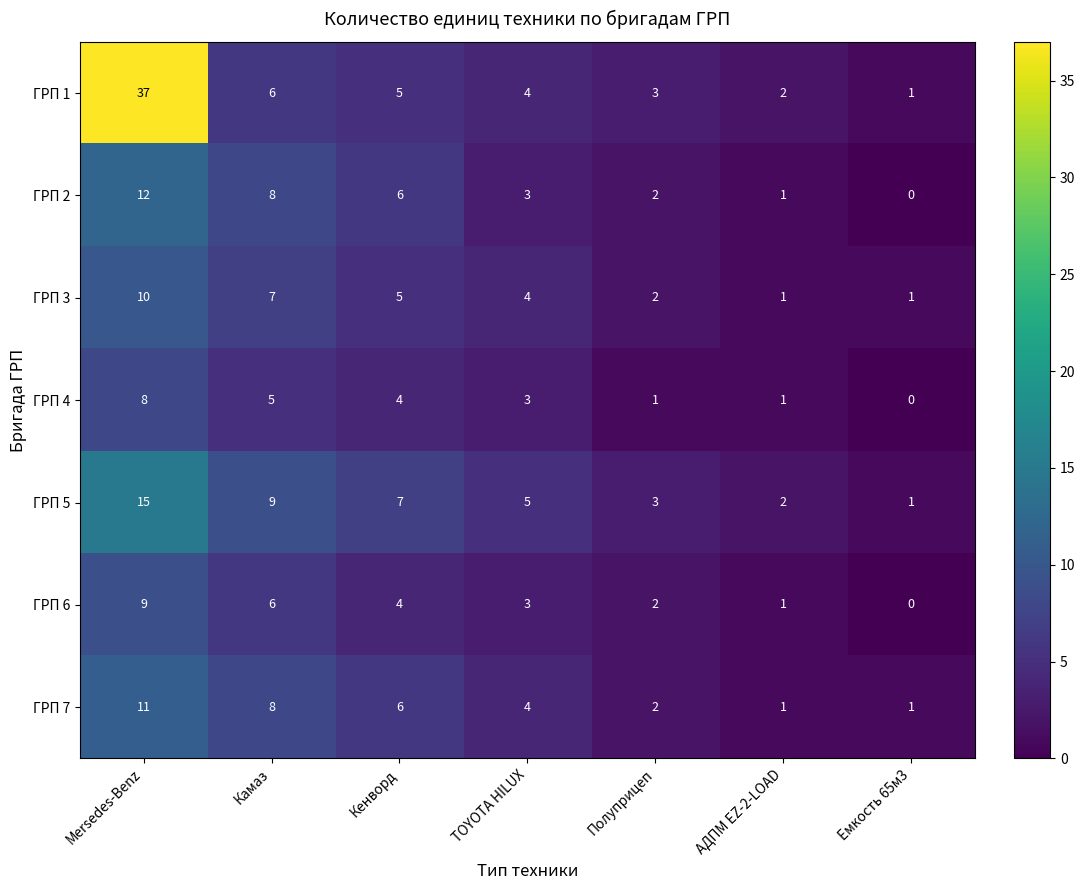

Rank the series by their maximum value, from lowest to highest.

ГРП 4, ГРП 6, ГРП 3, ГРП 7, ГРП 2, ГРП 5, ГРП 1